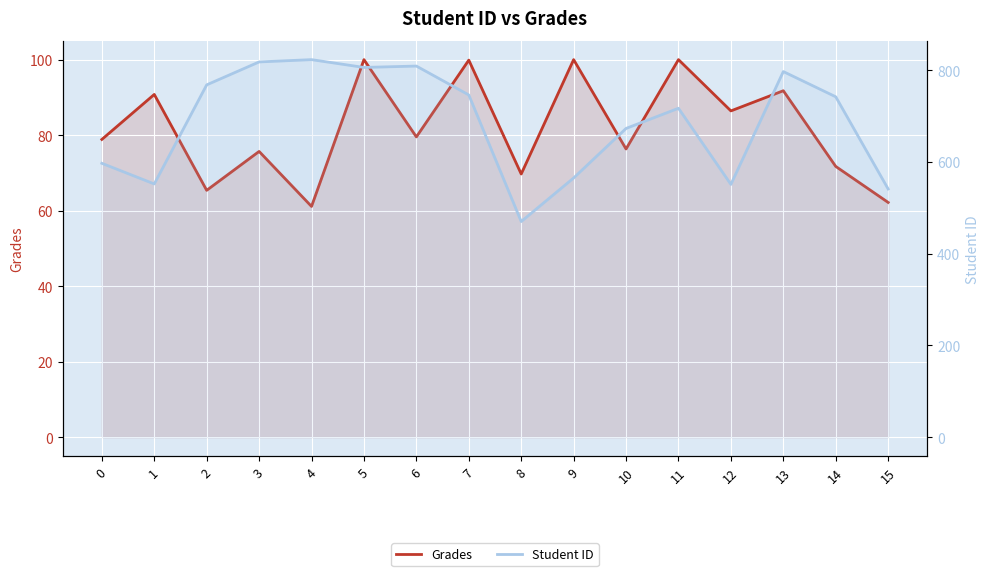

How many categories are shown in the chart?

16